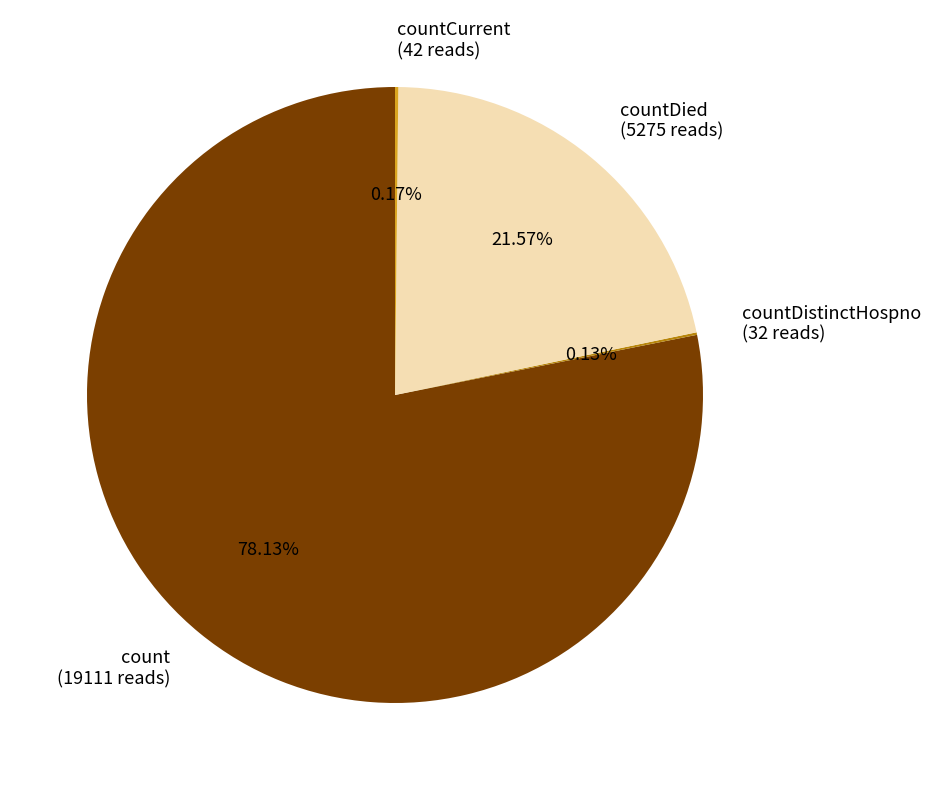

To the nearest percent, what is the difference between the largest and smallest slice percentages?

78%